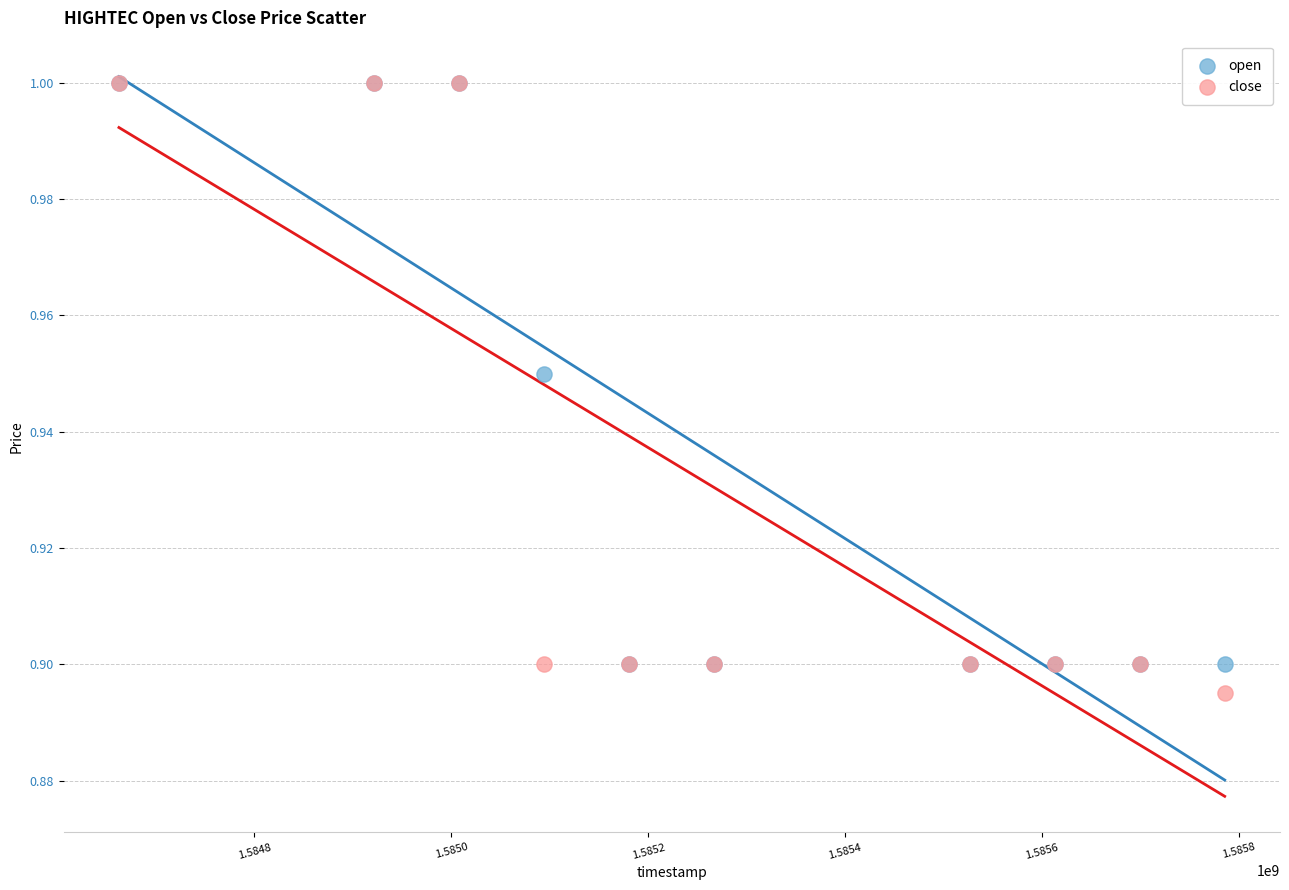

What are all the series names shown in the legend?

open, close